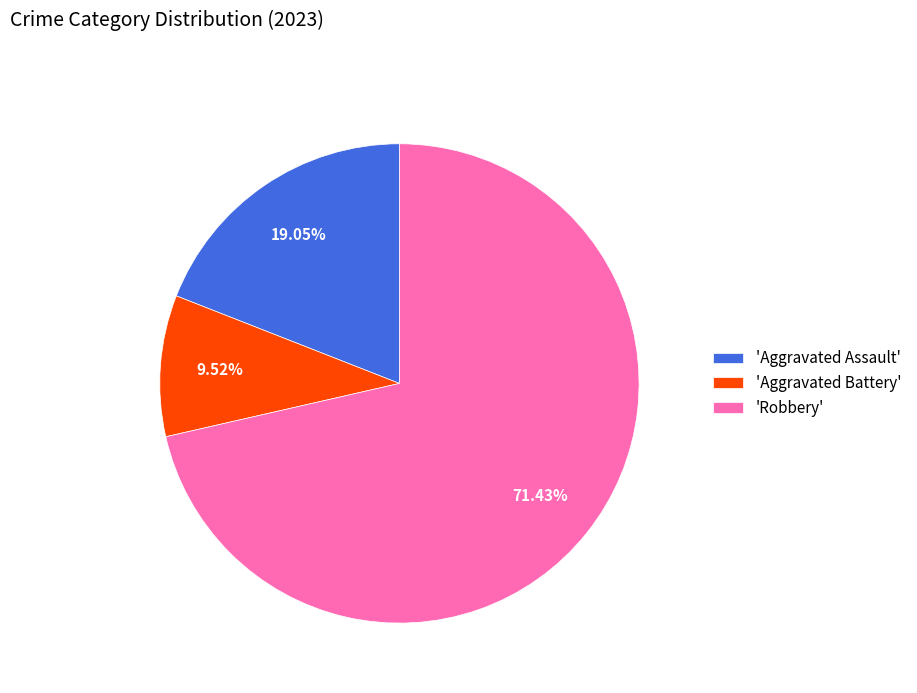

Which slice represents more than half of the pie?

'Robbery'